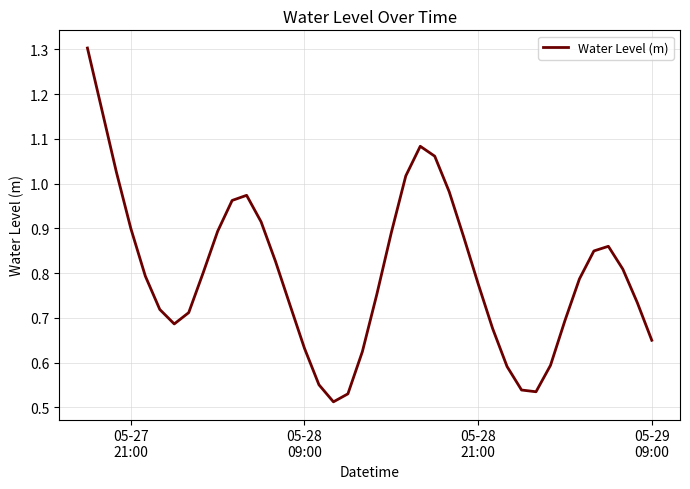

What is the sum of all values?

32.0